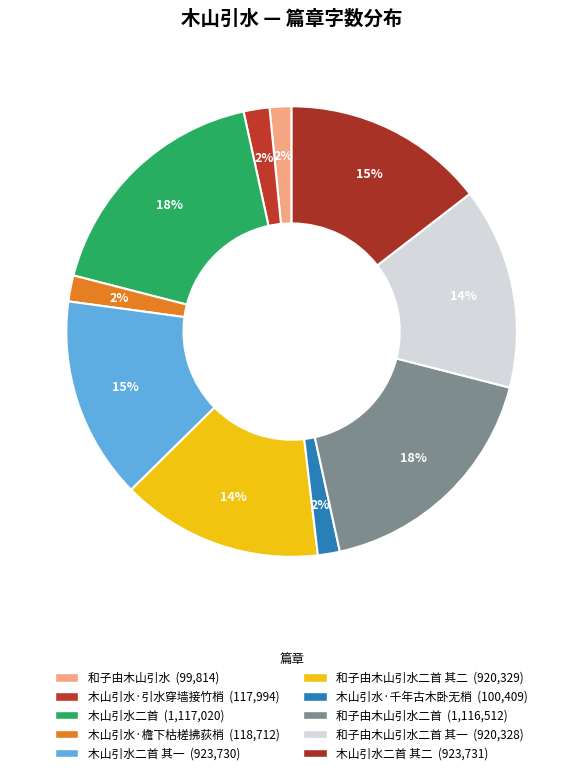

Count the number of slices in the pie.

10